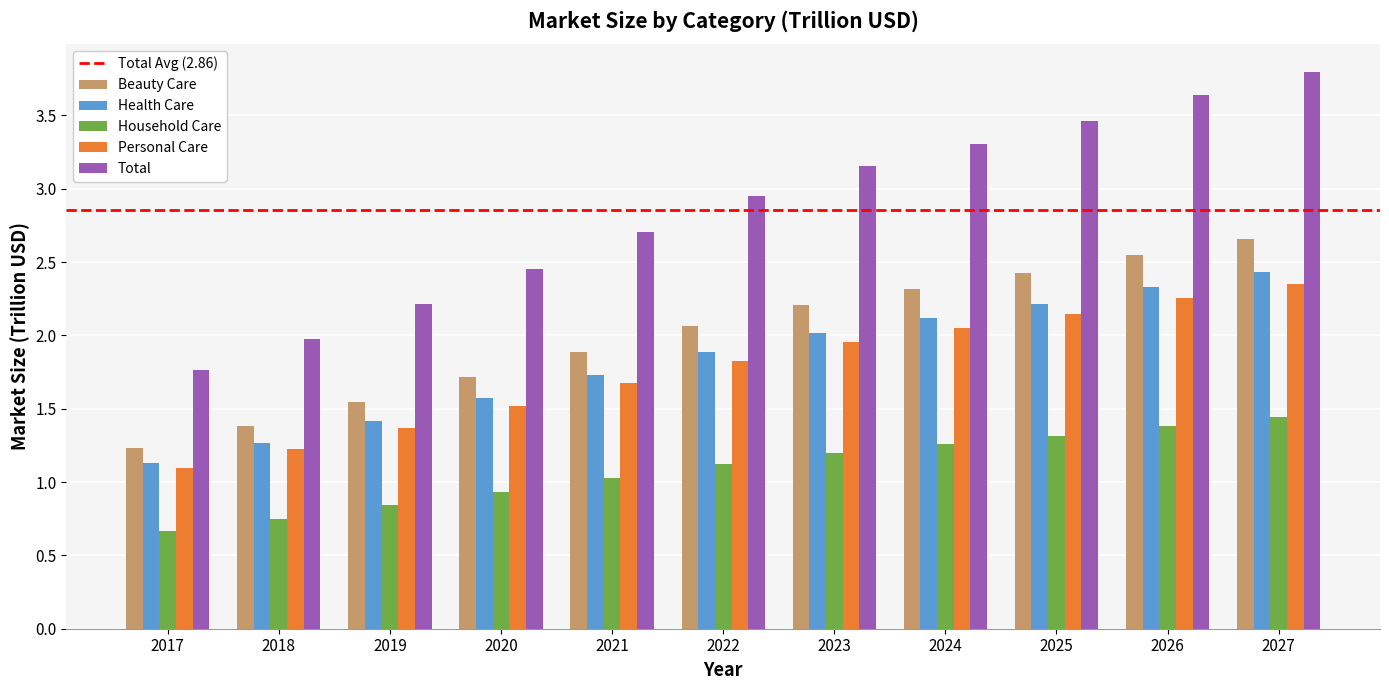

What is the total value across all series at 2027?

12.7